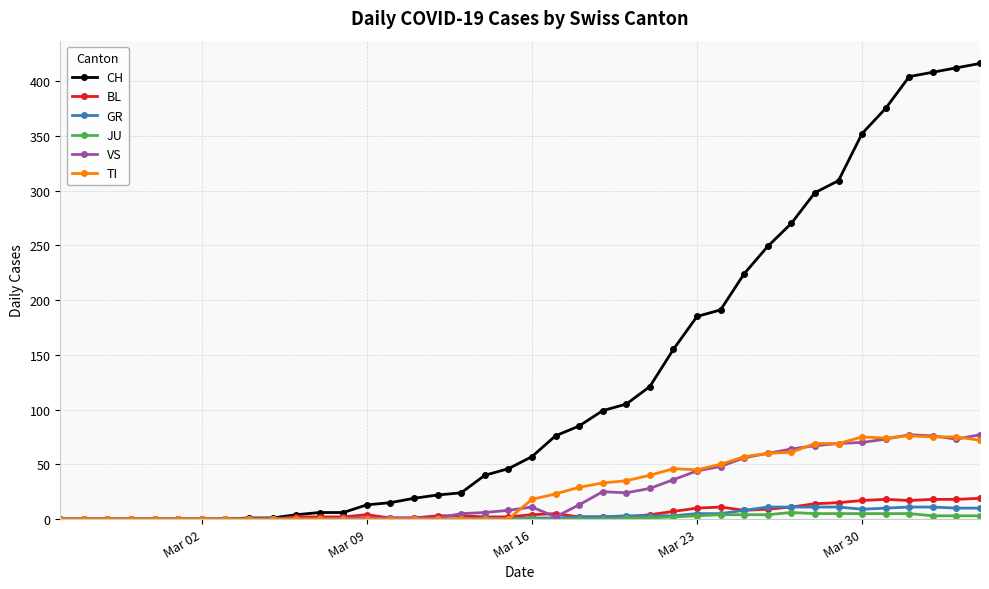

What is the greatest value displayed?

416